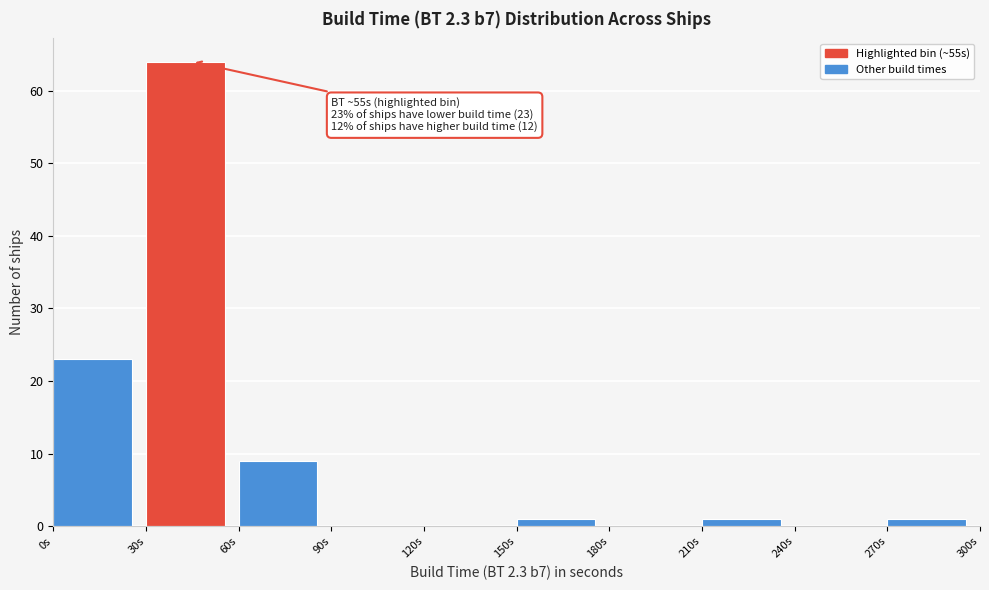

Which range on the x-axis has the tallest bar?

30 to 60